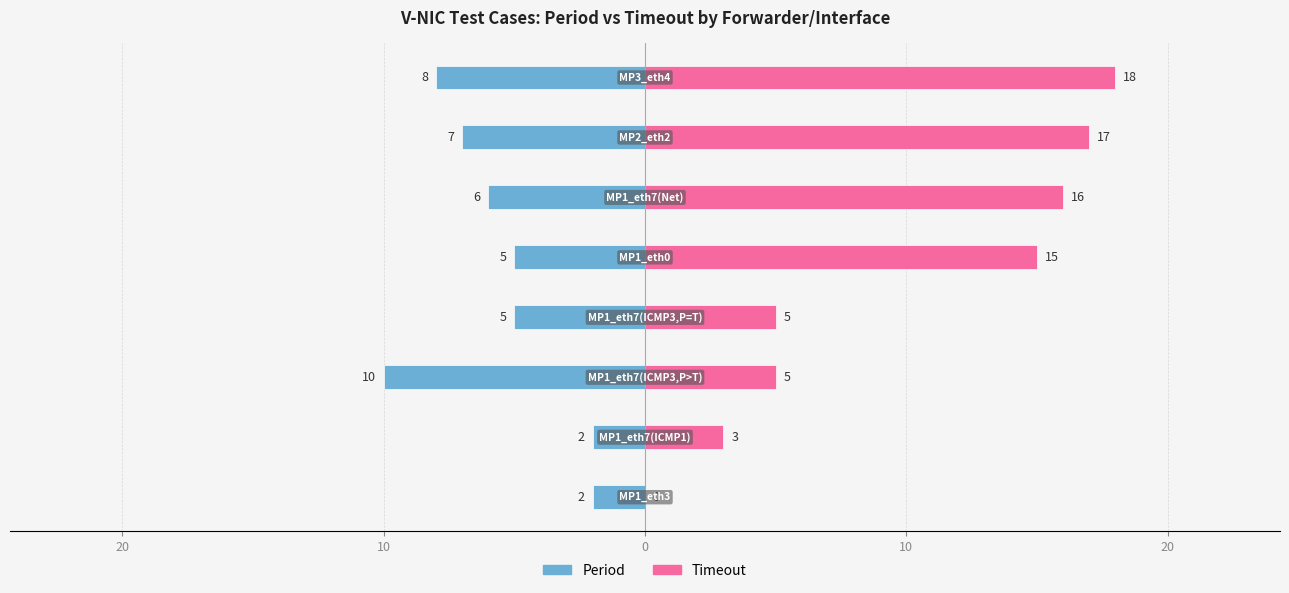

Rank the series by their maximum value, from highest to lowest.

Timeout, Period